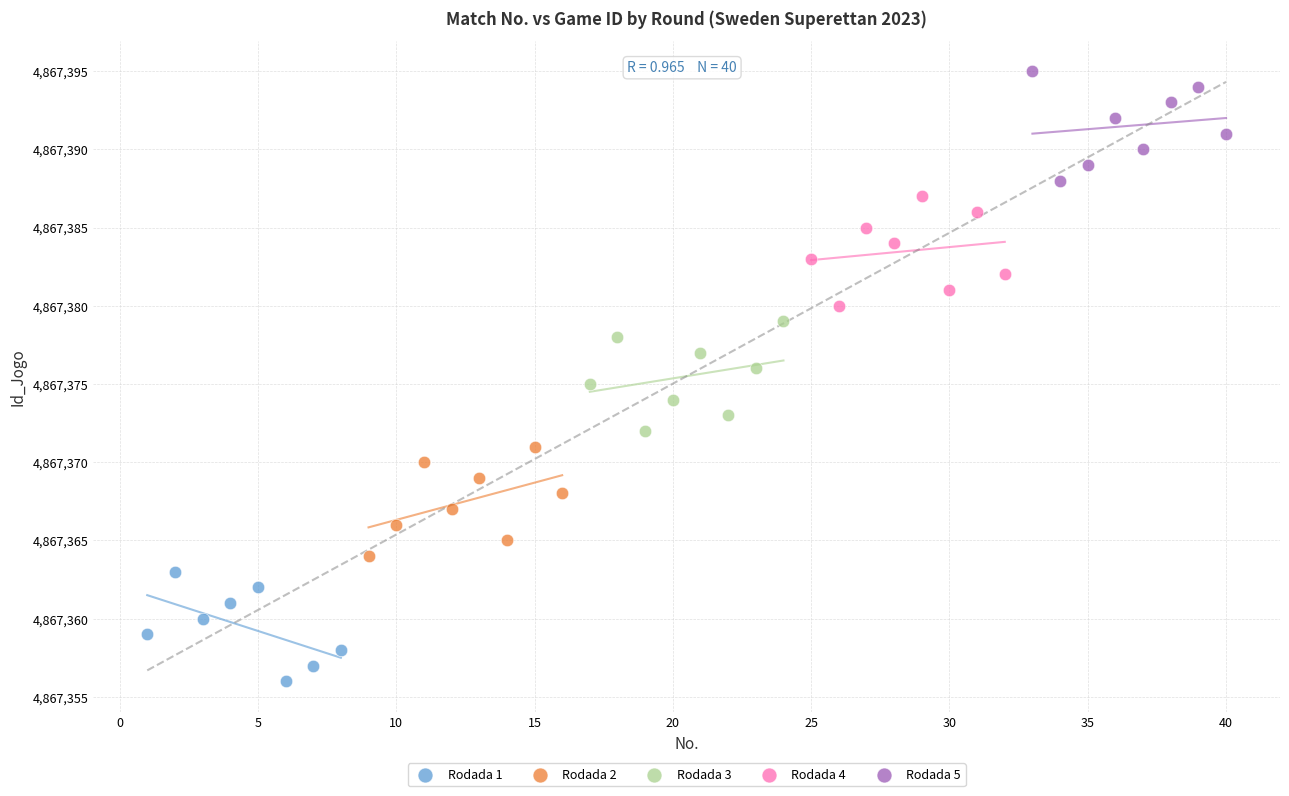

What are all the series names shown in the legend?

Rodada 1, Rodada 2, Rodada 3, Rodada 4, Rodada 5